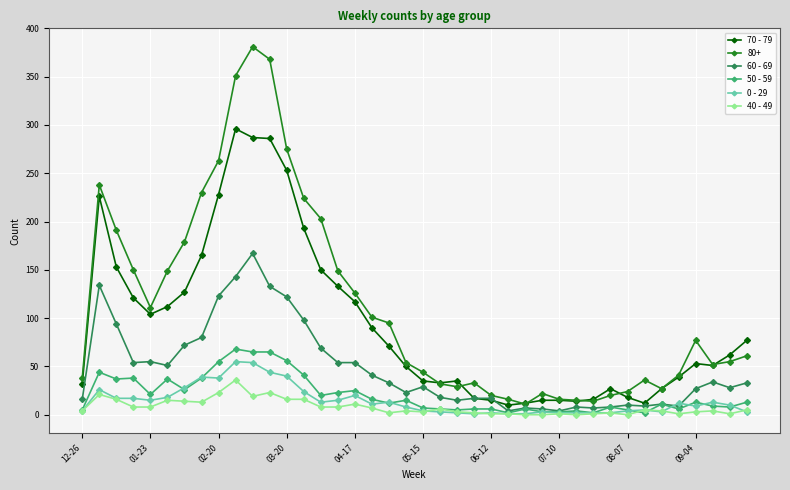

What is the maximum value shown in the chart?

381